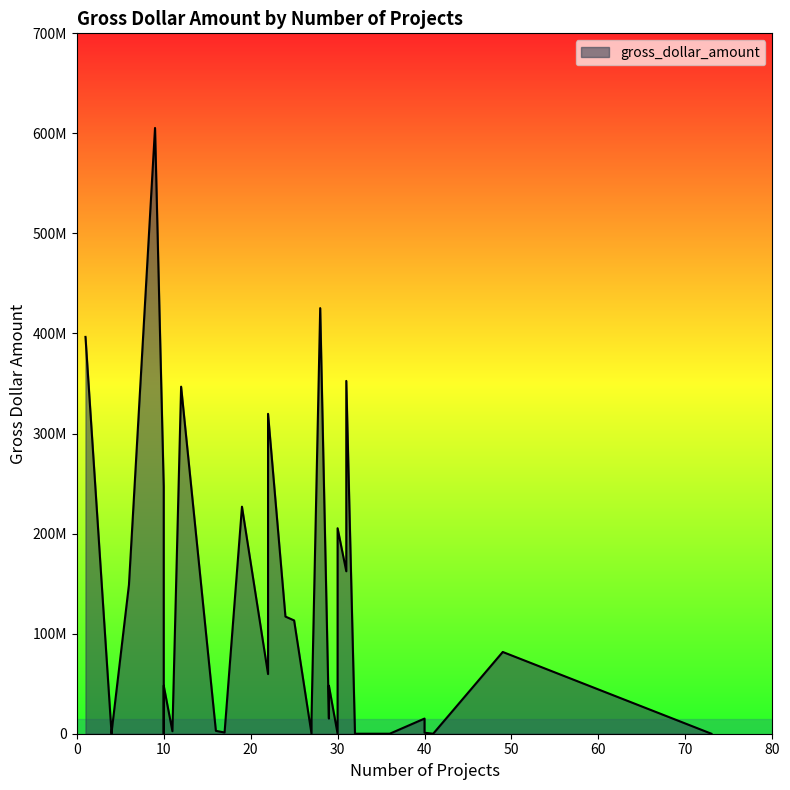

What is the greatest value displayed?

605425157